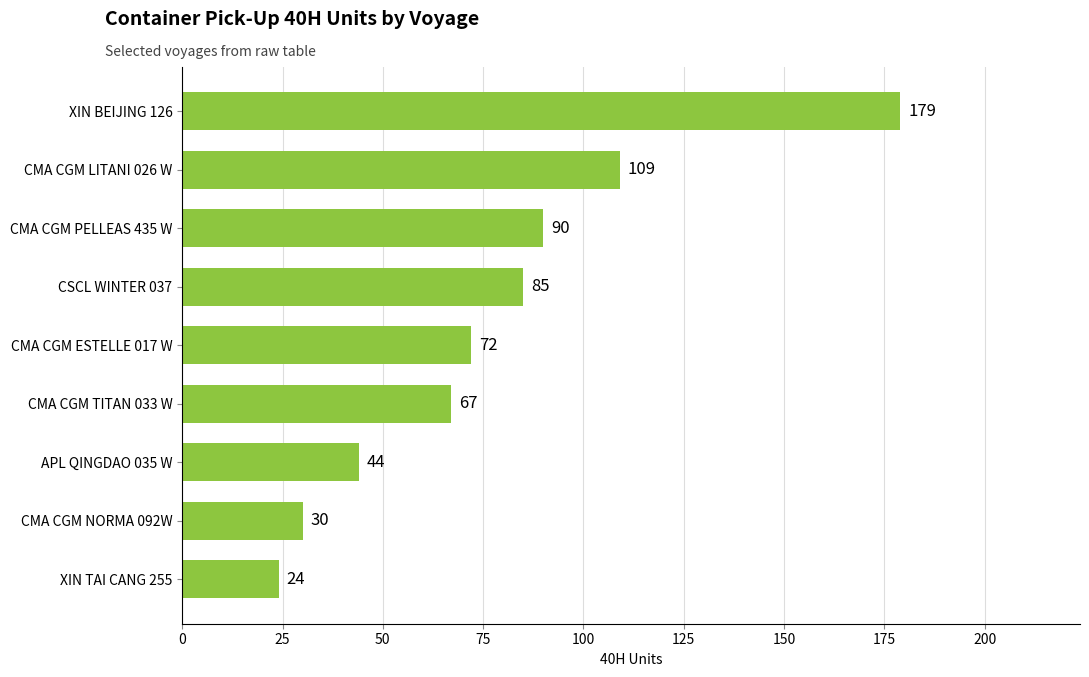

At which category does the chart reach its peak across all series?

XIN BEIJING 126